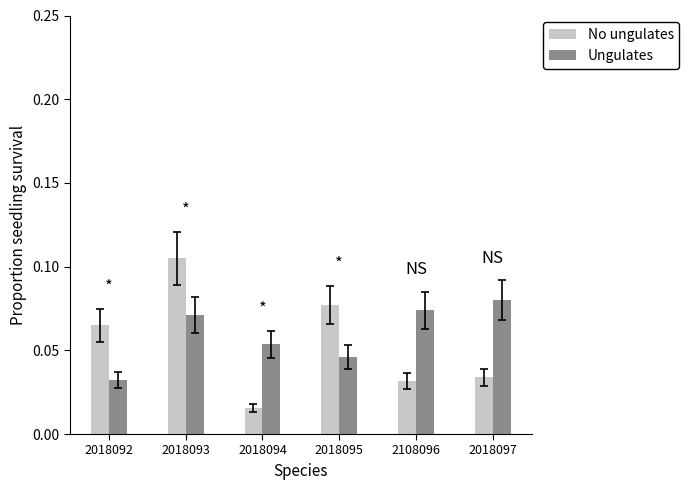

What is the sum of all Ungulates values?

0.4